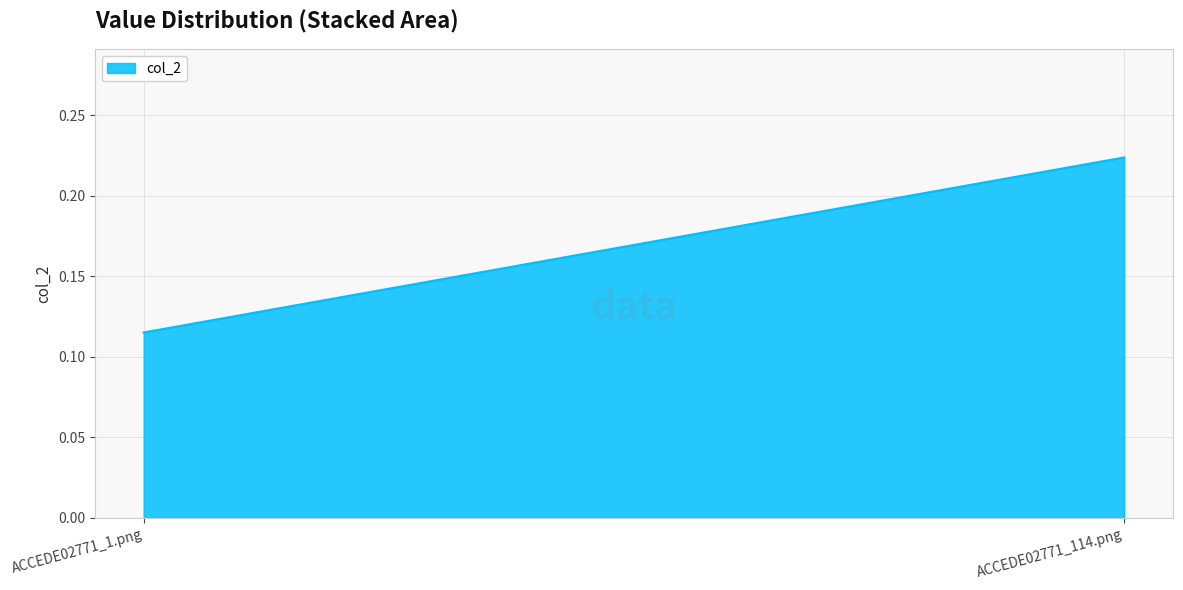

What is the difference between the maximum and minimum values?

0.1